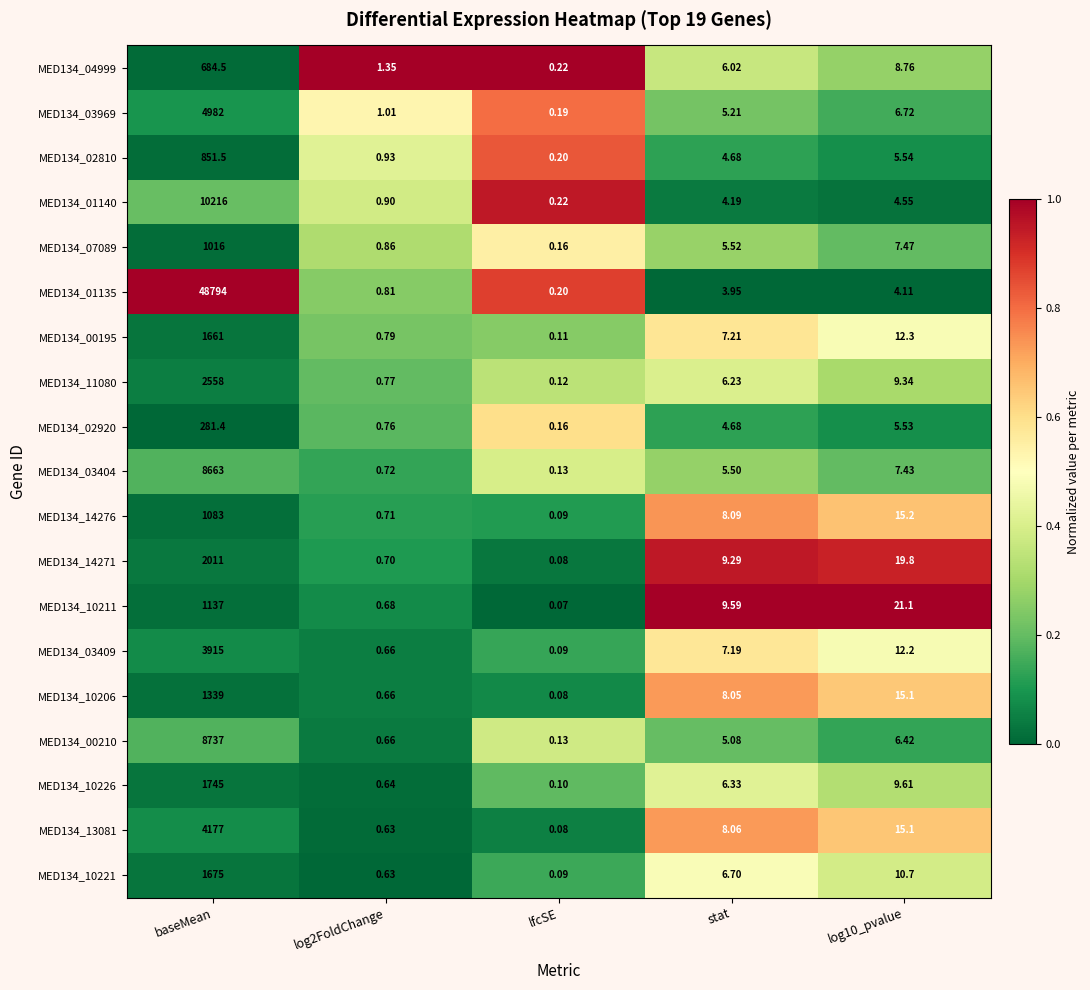

Which series changed the most between baseMean and log10_pvalue?

MED134_01135